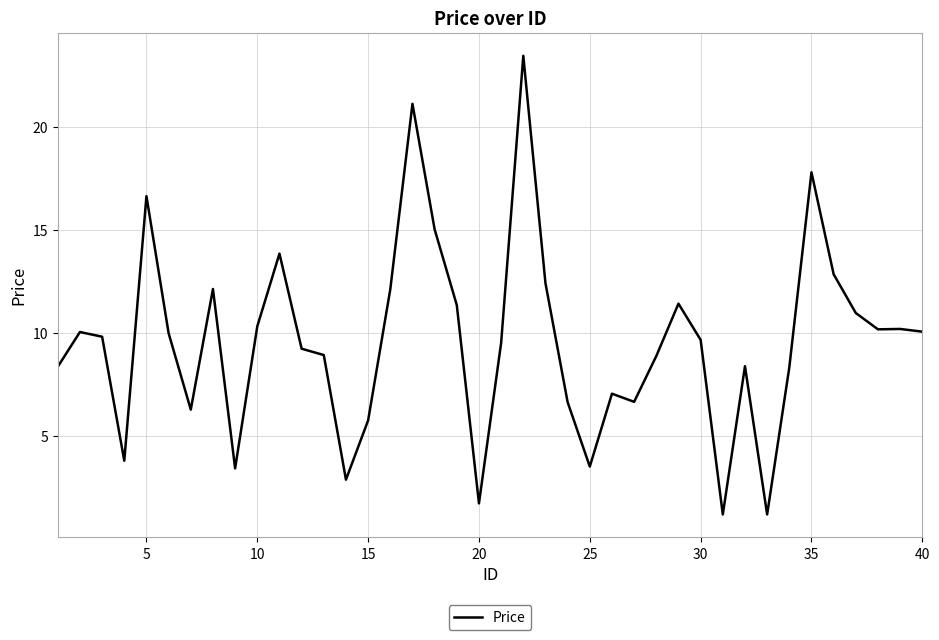

What is the difference between the maximum and minimum values?

22.2